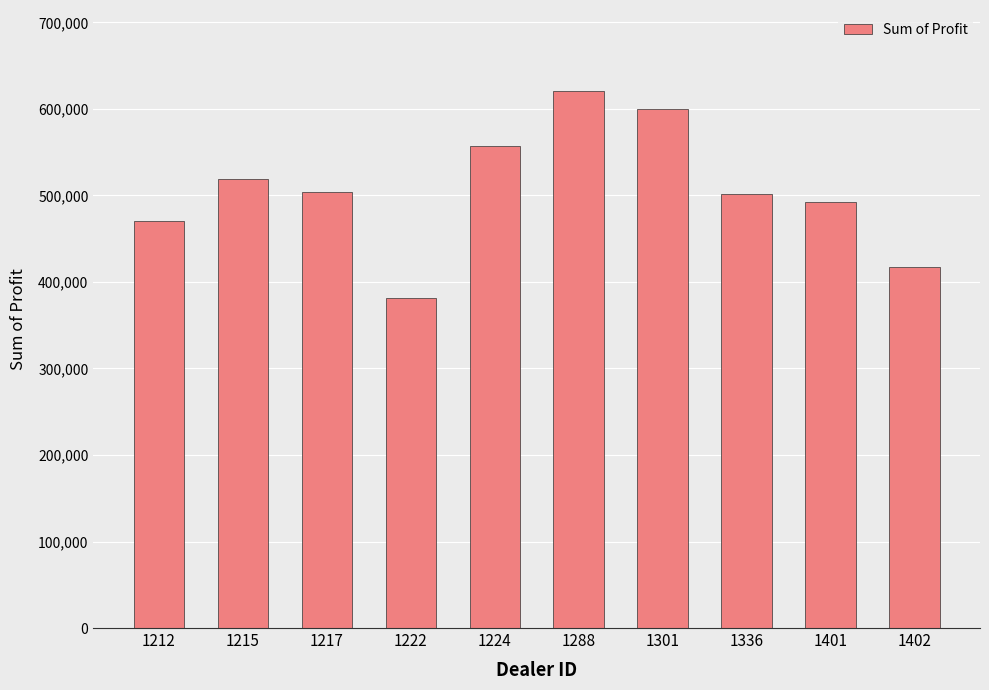

What is the average value?

506476.2